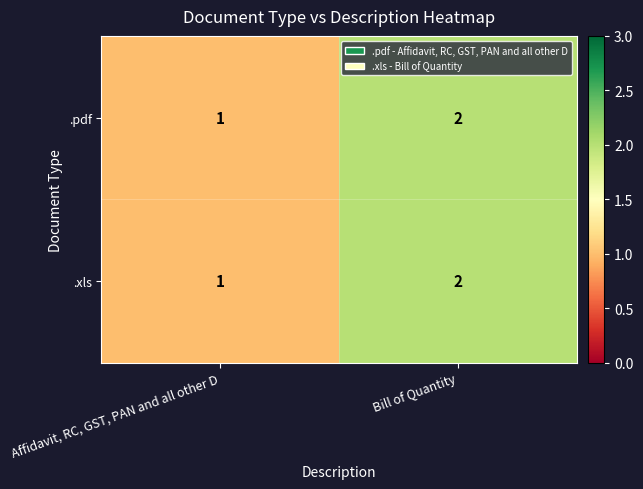

List the labels in order of .xls value, smallest first.

Affidavit, RC, GST, PAN and all other D, Bill of Quantity